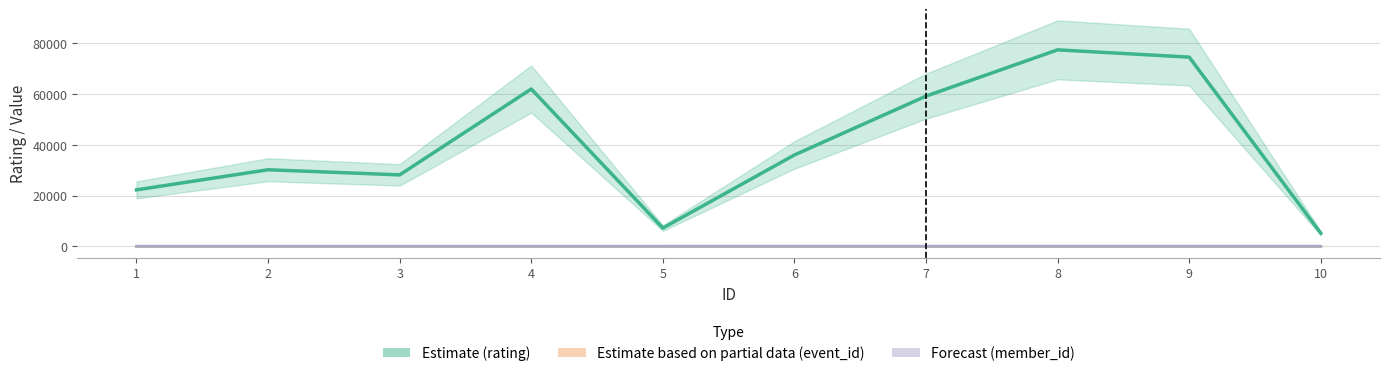

Rank the series at 10 from lowest to highest value.

event_id, member_id, rating